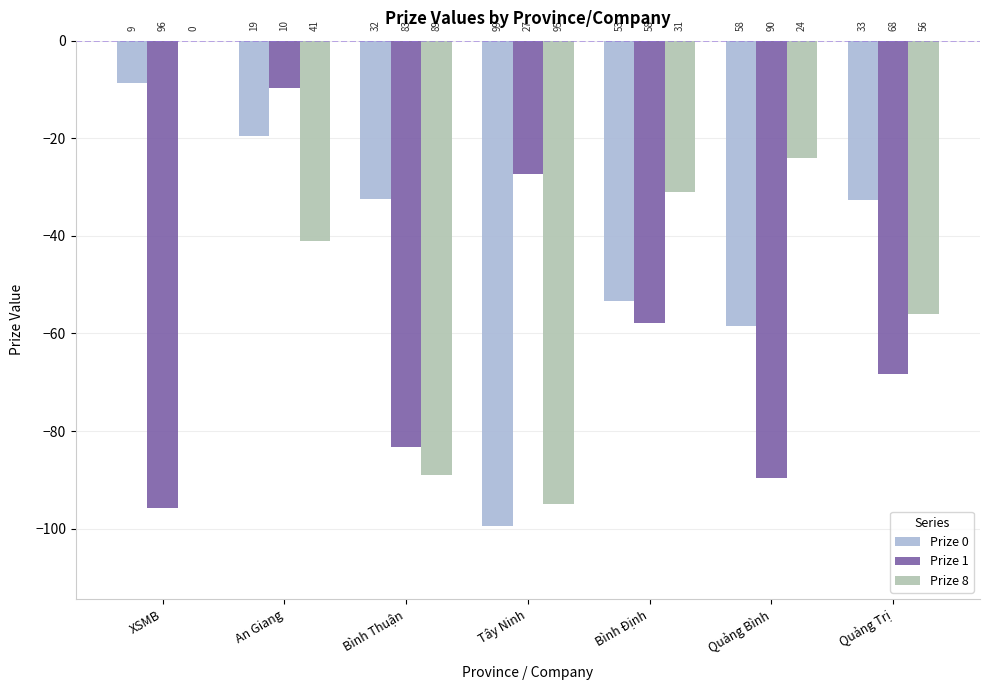

What is the difference between the maximum and minimum values in the Prize 8 series?

95.0